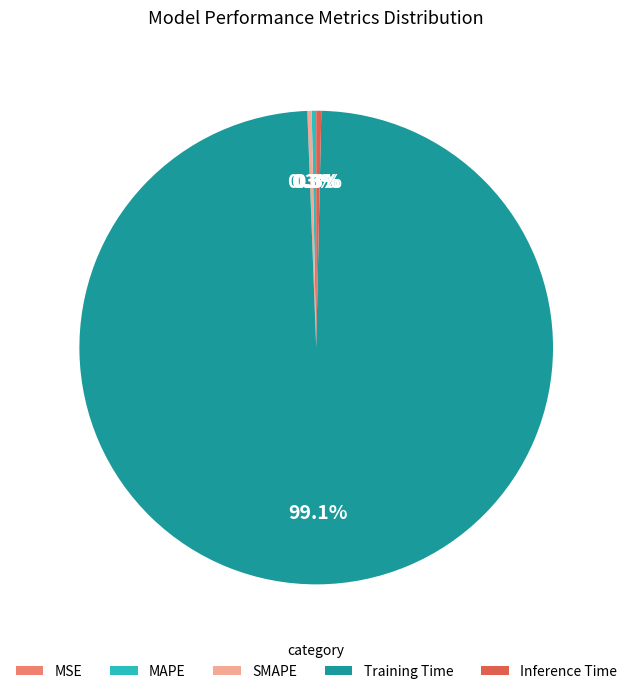

Is it true that Training Time is 99% of the pie?

True